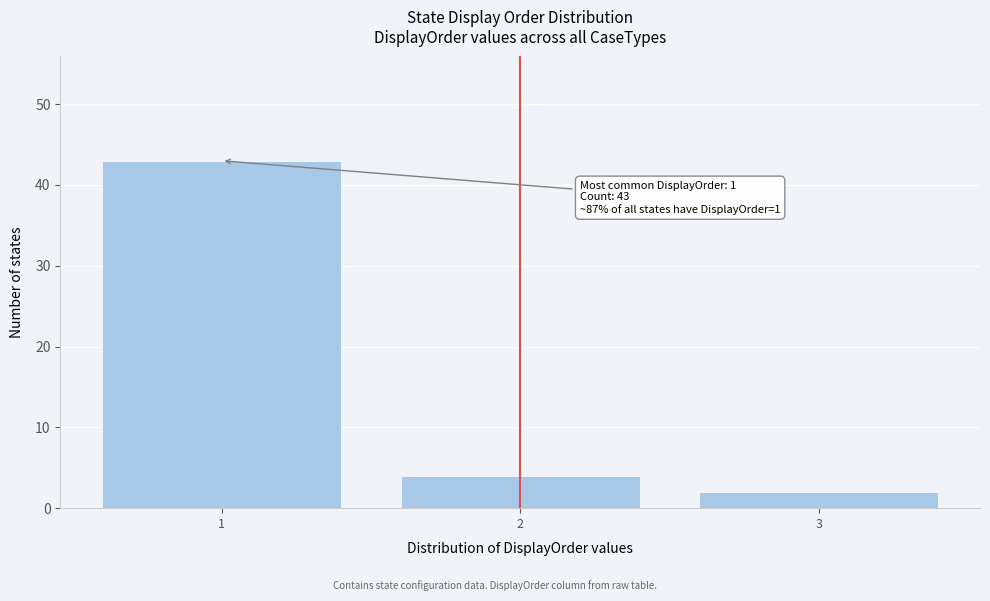

Which range on the x-axis has the tallest bar?

0.5 to 1.5